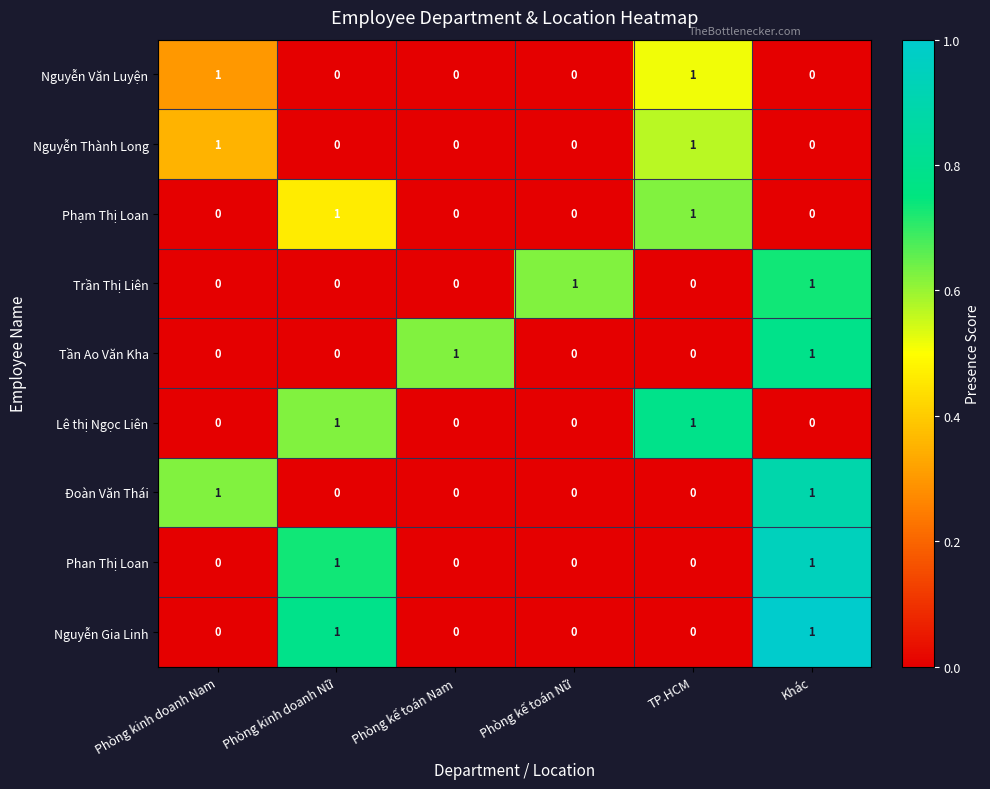

The Phan Thị Loan series shows 0 at Phòng kế toán Nữ. True or false?

True